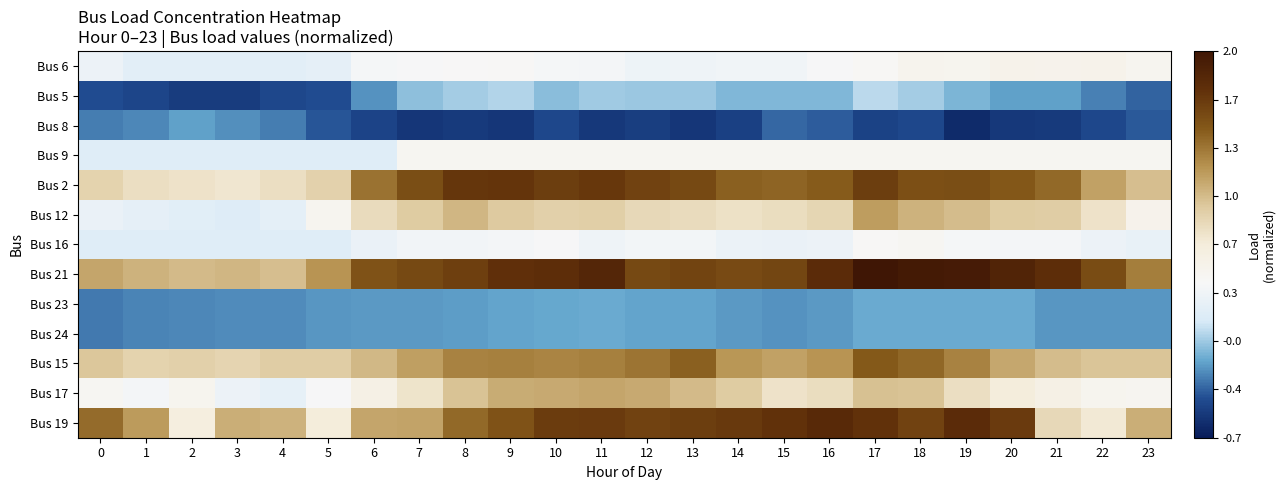

Which series has the largest total across all categories?

Bus 21